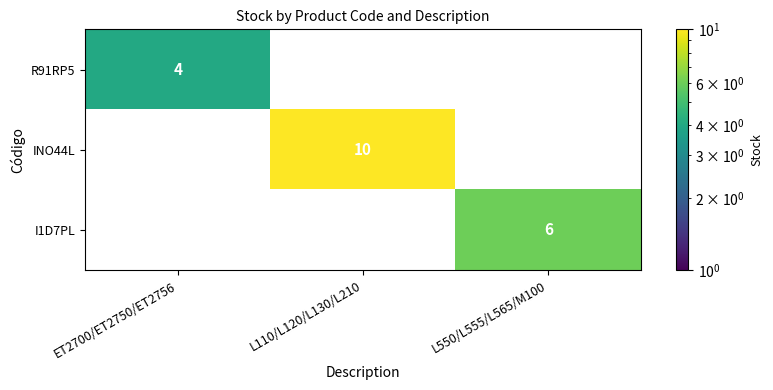

The I1D7PL series shows 3 at L550/L555/L565/M100. True or false?

False